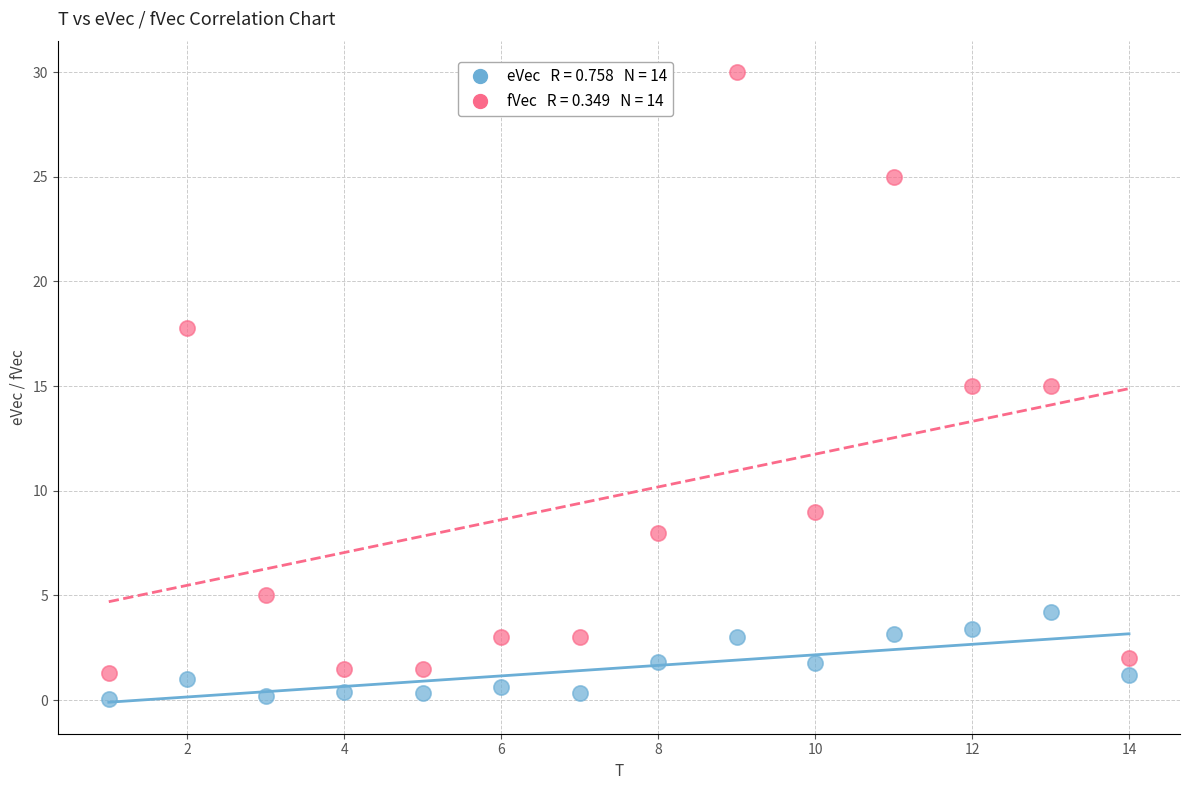

Across all data points, what is the range of X values (max minus min)?

13.0